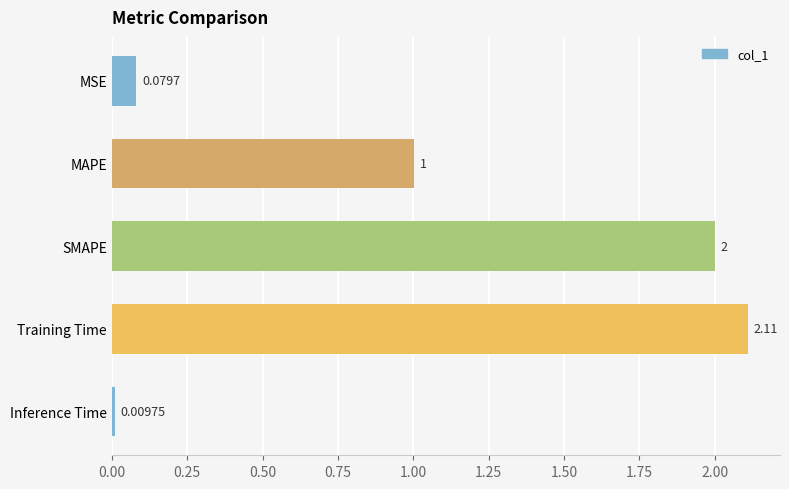

Which category has the highest value across all series?

Training Time